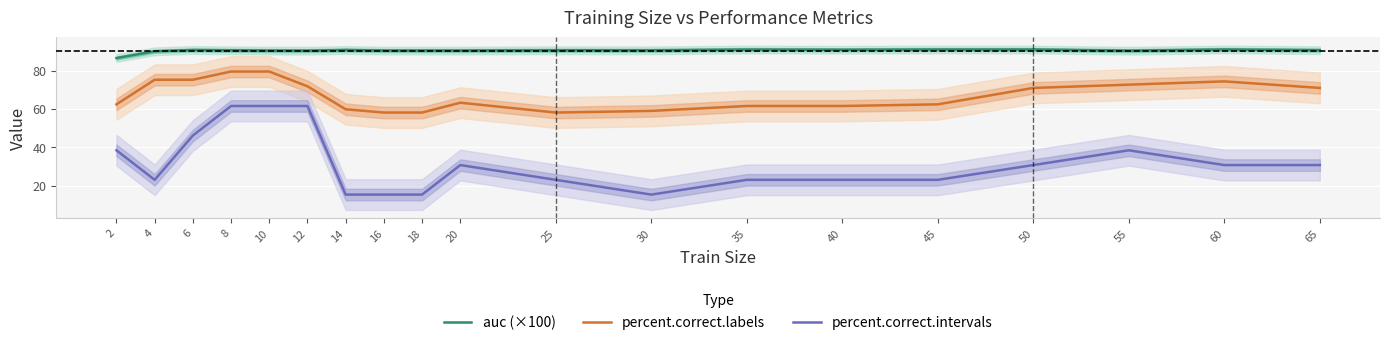

Is it true that auc (×100) equals 90.4 at 16?

True